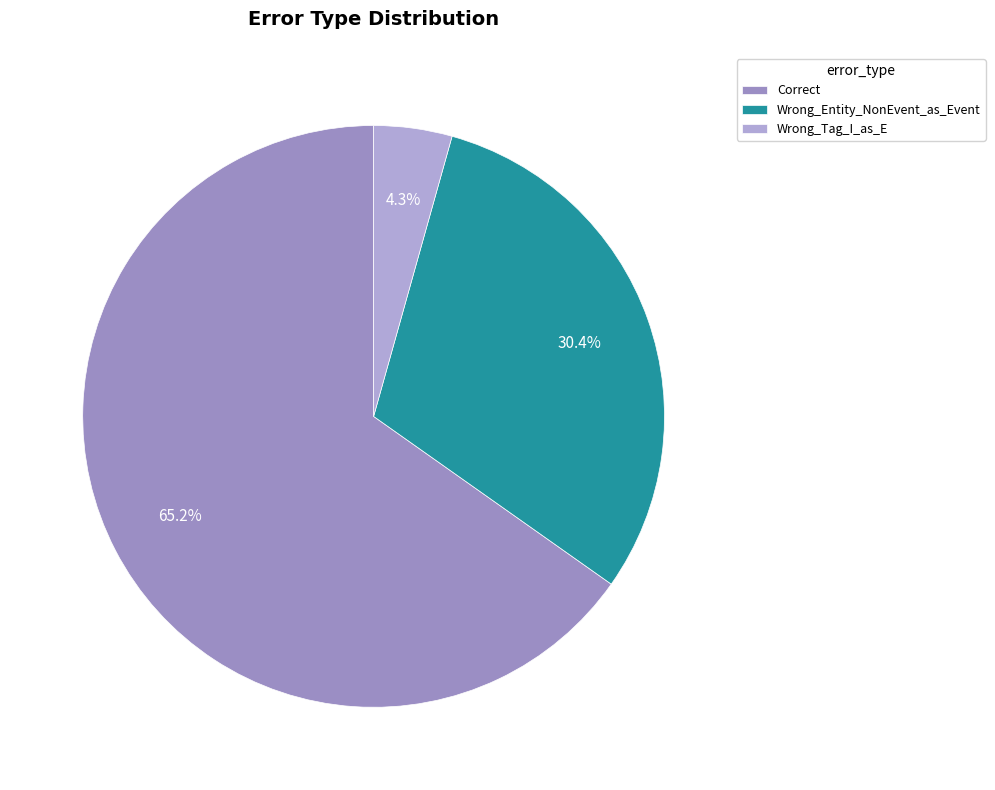

Approximately how many times larger is the value at Wrong_Tag_I_as_E compared to Correct?

0.1